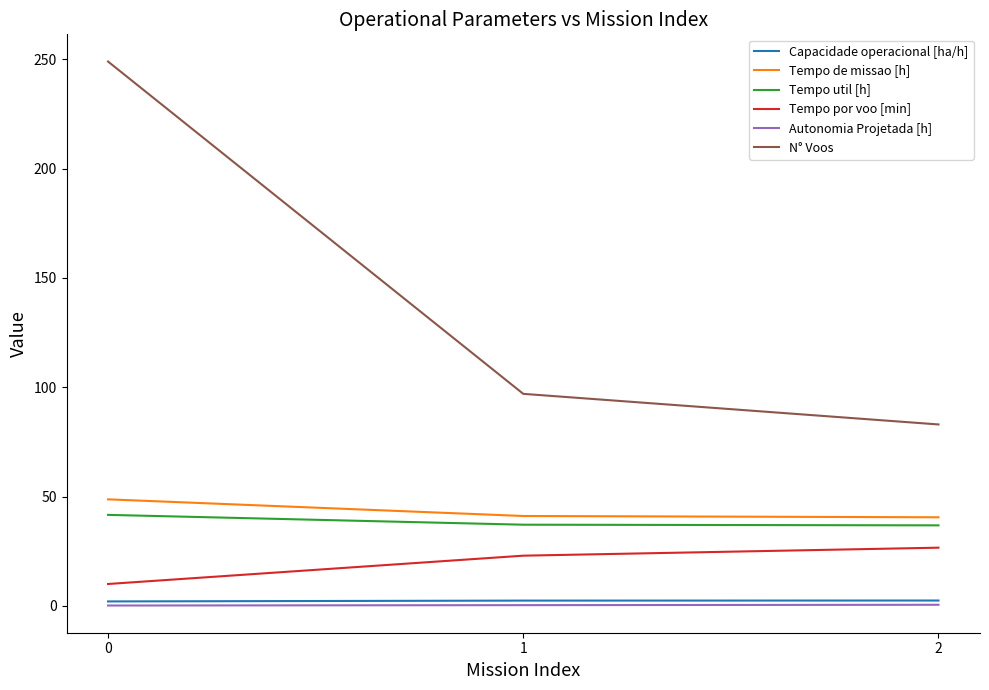

At how many categories does at least one series exceed 176?

1